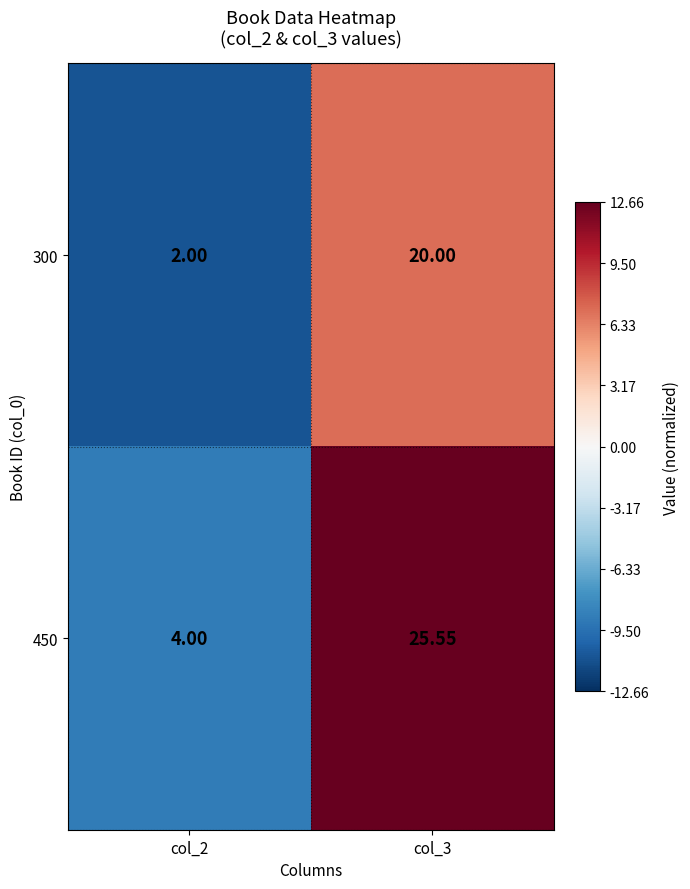

Rank the series by their average value, from lowest to highest.

300, 450